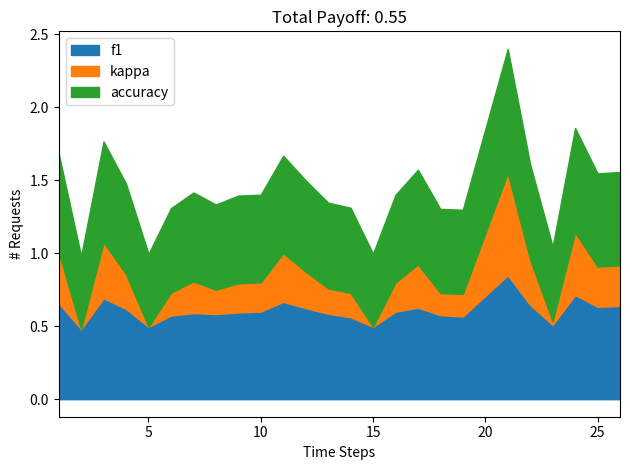

What are all the series names shown in the legend?

f1, kappa, accuracy